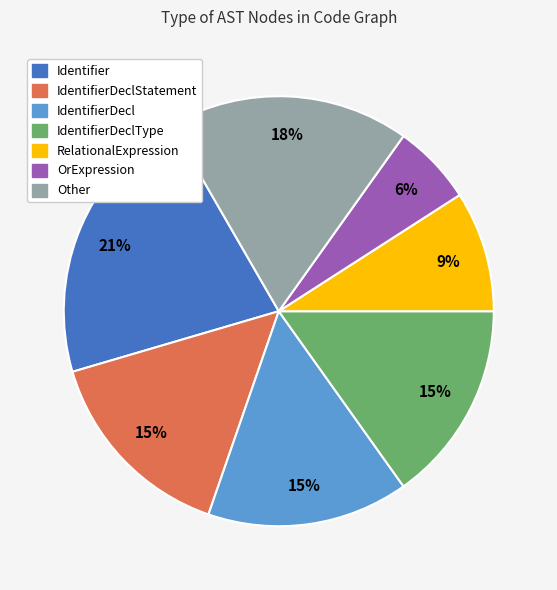

To the nearest percent, what is the difference between the largest and smallest slice percentages?

15%